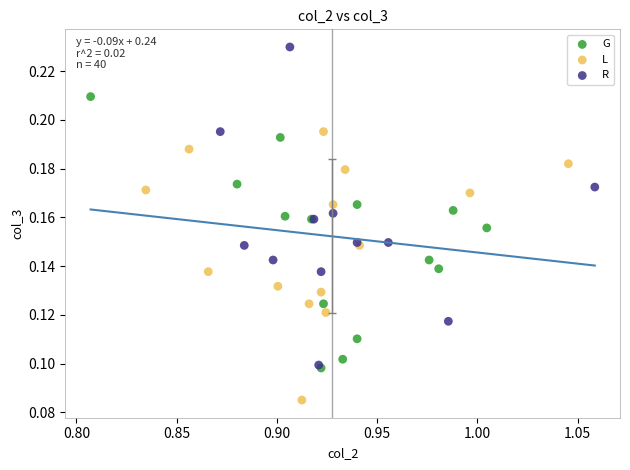

Which series has the largest Y range (max minus min)?

R